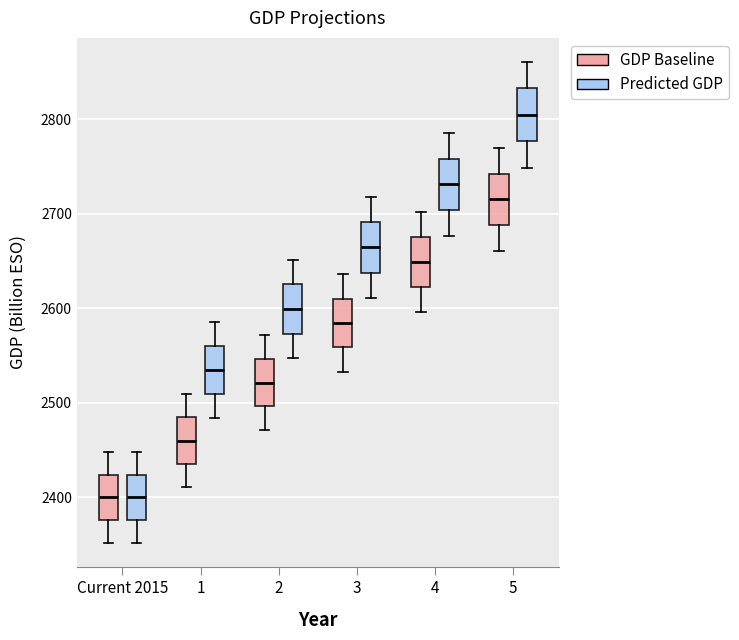

Reading left to right, transcribe this box plot: for each box, give where its median line is, the range the box spans, and where its two whiskers end, as read against the y-axis. The values are not printed on the chart, so give them approximately, as read against the axis.

Current 2015 (GDP Baseline): median 2400, box 2380 to 2420, whiskers 2350 to 2450
Current 2015 (Predicted GDP): median 2400, box 2380 to 2420, whiskers 2350 to 2450
1 (GDP Baseline): median 2460, box 2440 to 2480, whiskers 2410 to 2510
1 (Predicted GDP): median 2530, box 2510 to 2560, whiskers 2480 to 2590
2 (GDP Baseline): median 2520, box 2500 to 2550, whiskers 2470 to 2570
2 (Predicted GDP): median 2600, box 2570 to 2630, whiskers 2550 to 2650
3 (GDP Baseline): median 2580, box 2560 to 2610, whiskers 2530 to 2640
3 (Predicted GDP): median 2660, box 2640 to 2690, whiskers 2610 to 2720
4 (GDP Baseline): median 2650, box 2620 to 2680, whiskers 2600 to 2700
4 (Predicted GDP): median 2730, box 2700 to 2760, whiskers 2680 to 2790
5 (GDP Baseline): median 2720, box 2690 to 2740, whiskers 2660 to 2770
5 (Predicted GDP): median 2800, box 2780 to 2830, whiskers 2750 to 2860